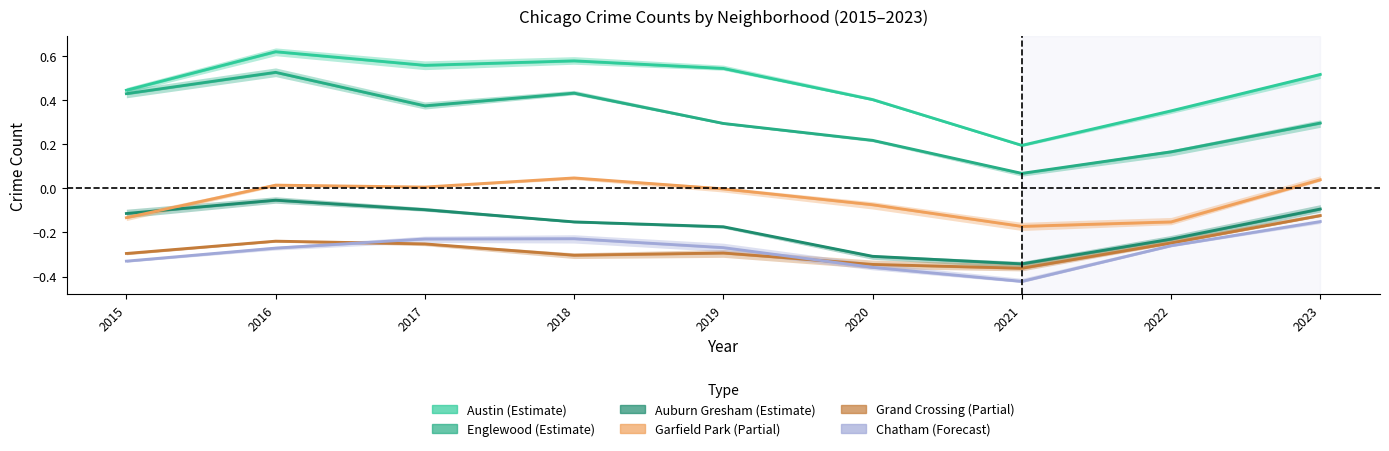

Rank the series by their maximum value, from lowest to highest.

Chatham, Grand Crossing, Auburn Gresham, Garfield Park, Englewood, Austin